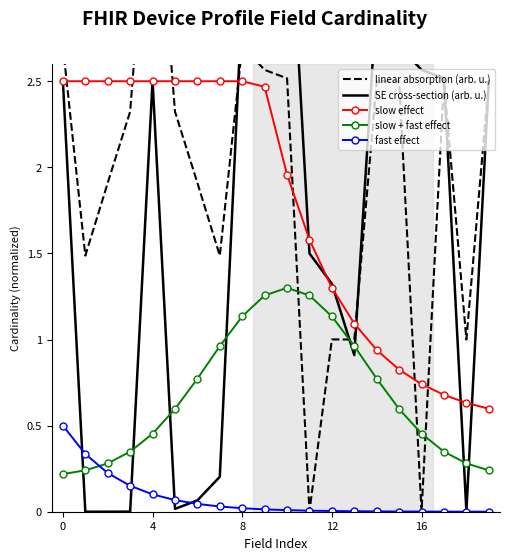

What is the sum of all slow effect values?

35.3